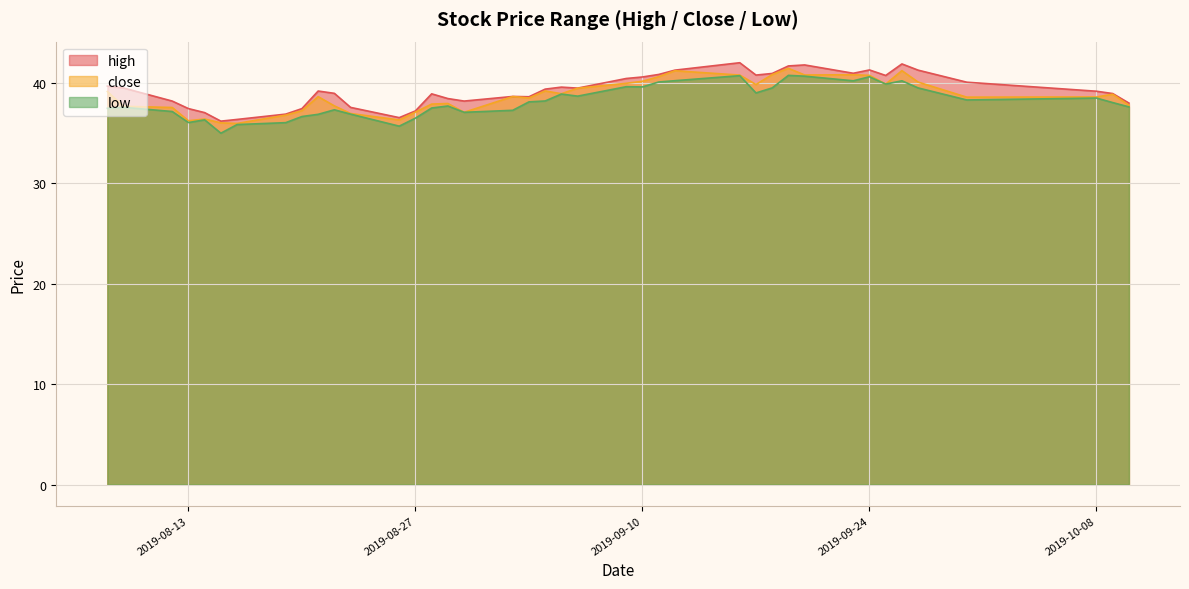

What is the value of the low point at the 1st from the left?

37.5